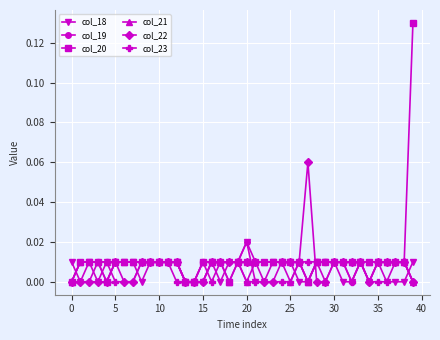

Count the number of data series in this chart.

6